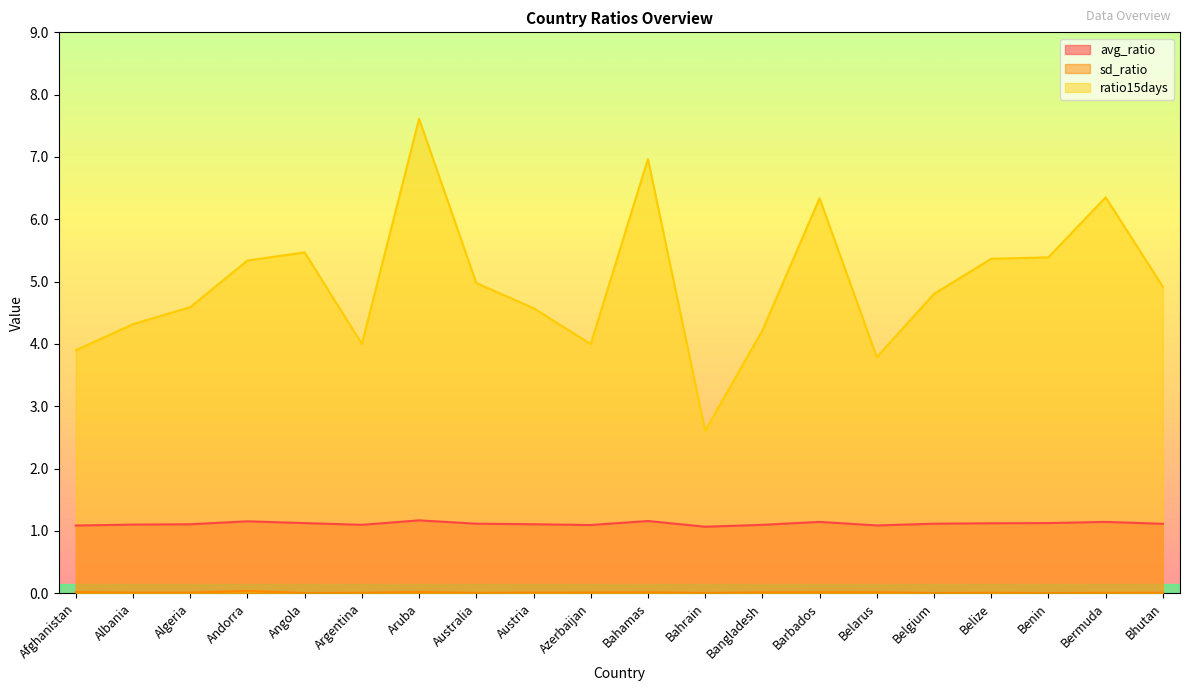

What is the average value of the avg_ratio series?

1.1